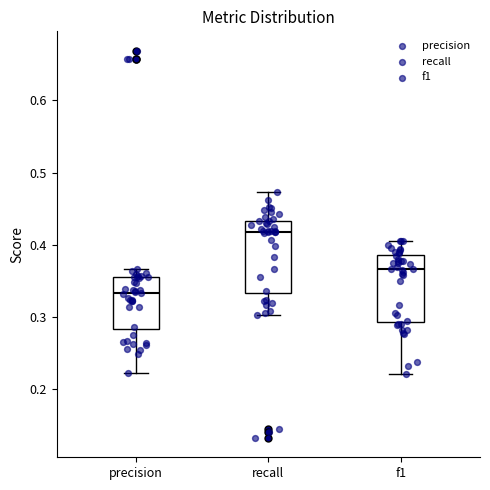

Reading left to right, read every box against the y-axis: the position of its median line, the range the box covers, and the ends of its whiskers. The values are not printed on the chart, so give them approximately, as read against the axis.

precision: median 0.33, box 0.28 to 0.35, whiskers 0.22 to 0.37
recall: median 0.42, box 0.33 to 0.43, whiskers 0.30 to 0.47
f1: median 0.37, box 0.29 to 0.39, whiskers 0.22 to 0.41